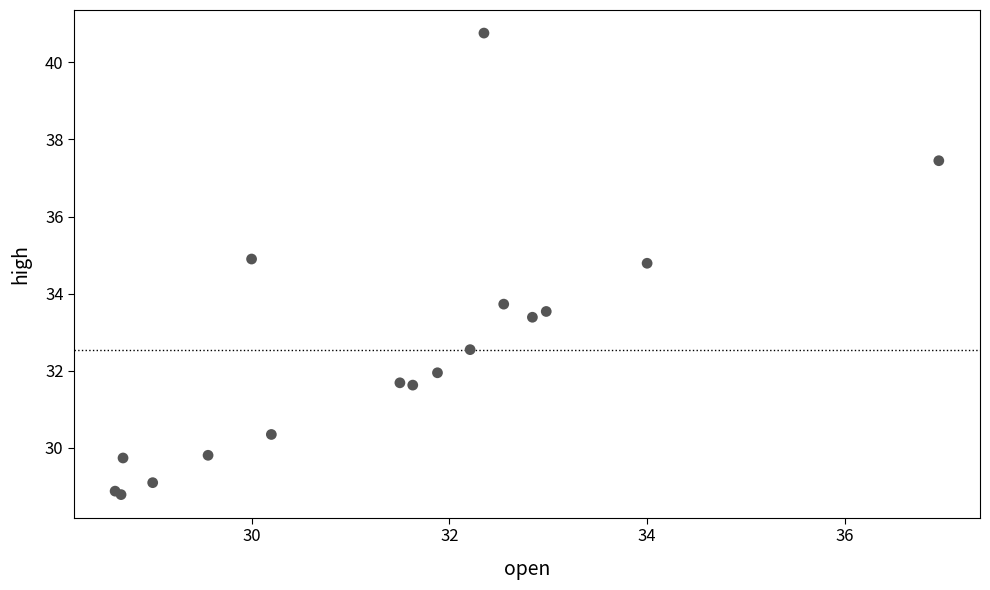

What Y value in the scatter plot is closest to 34?

33.7